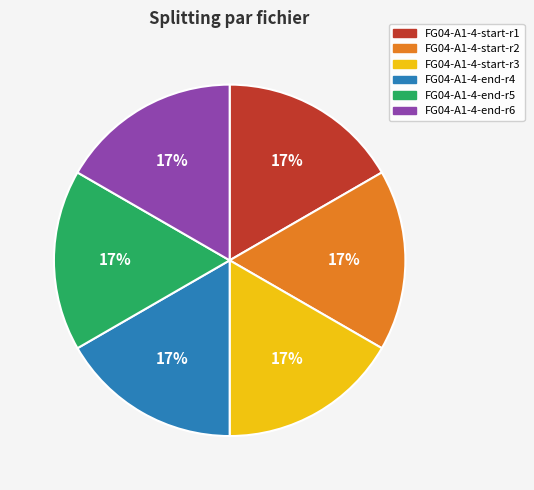

To the nearest percent, what is the combined percentage of FG04-A1-4-start-r1 and FG04-A1-4-start-r3?

33%